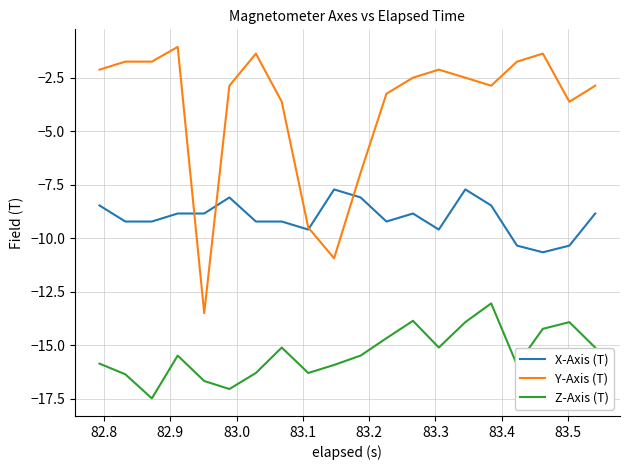

What is the greatest value displayed?

-1.1